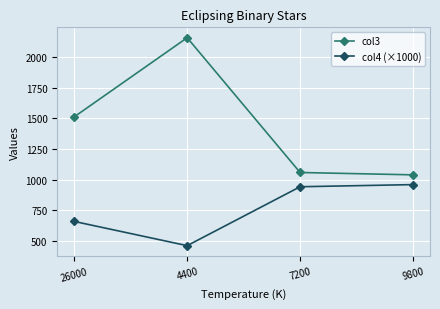

What is the spread (max minus min) of values at 7200?

116.2